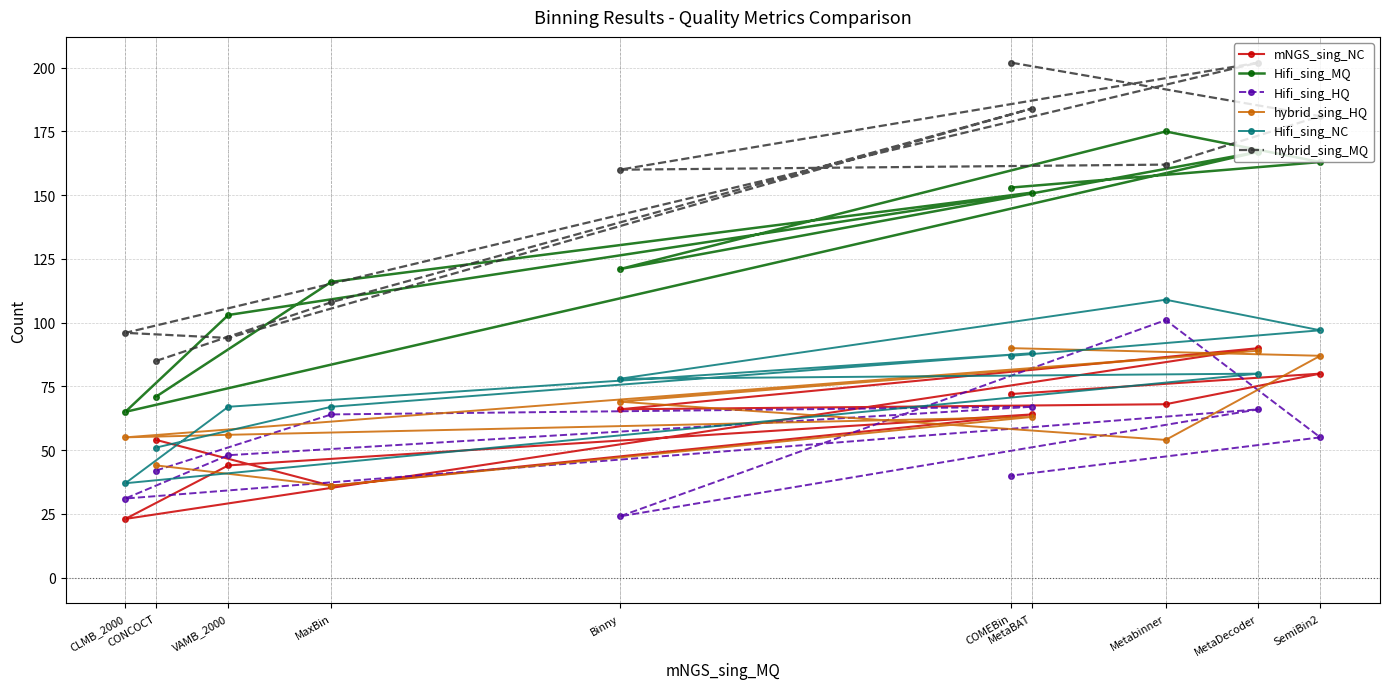

True or false: Hifi_sing_MQ has a value of 314 at Metabinner.

False